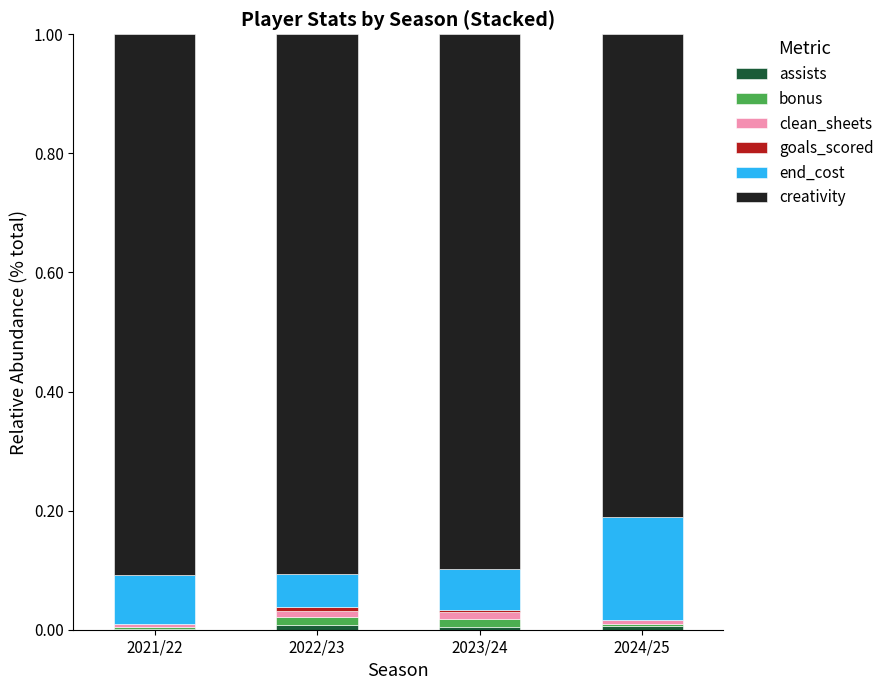

What is the label of the 3rd bar from the right?

2022/23